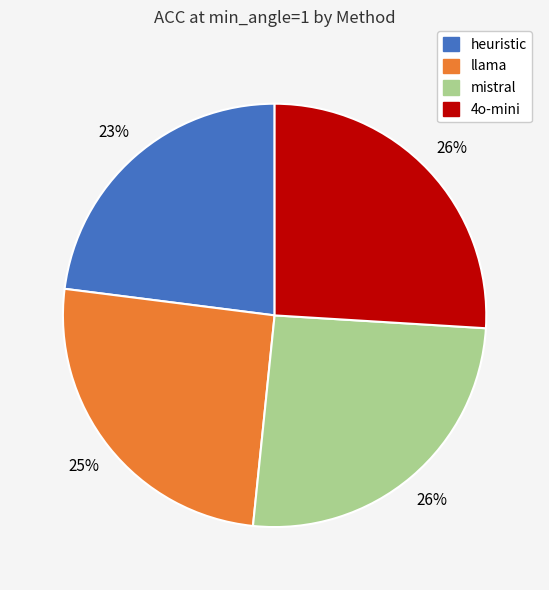

To the nearest percent, what is the average slice percentage?

25%